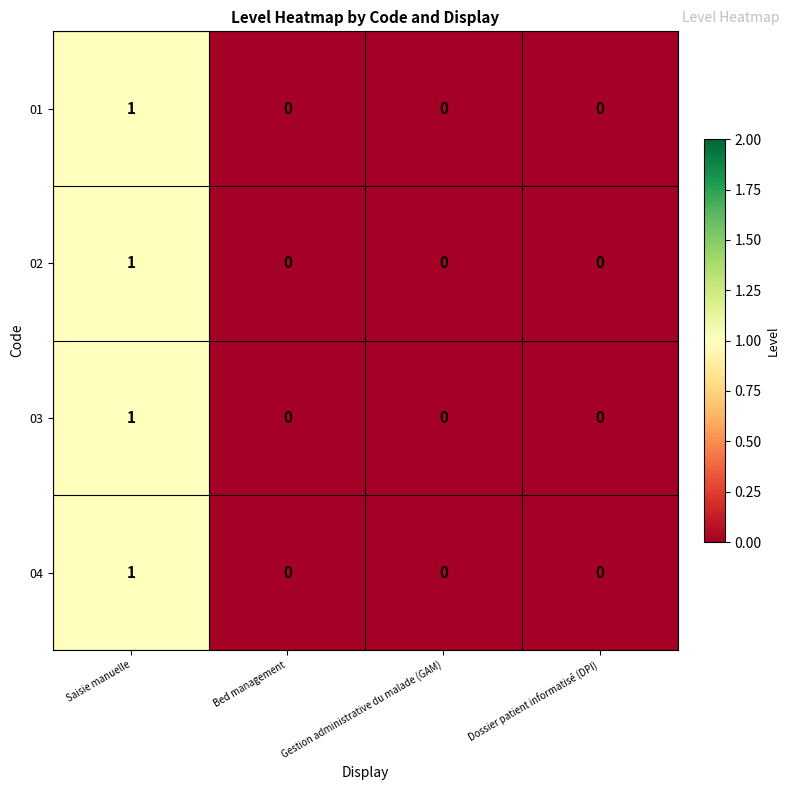

At which category is the sum across all series the highest?

Saisie manuelle